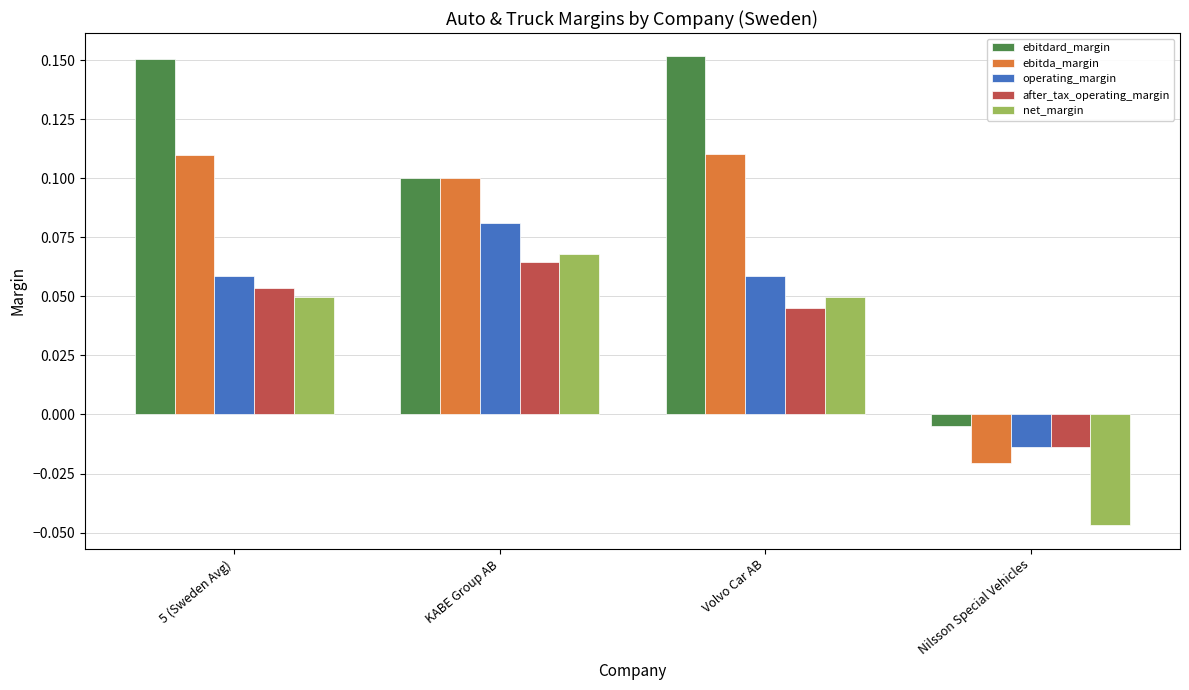

The value of net_margin at KABE Group AB is 0.0. True or false?

False